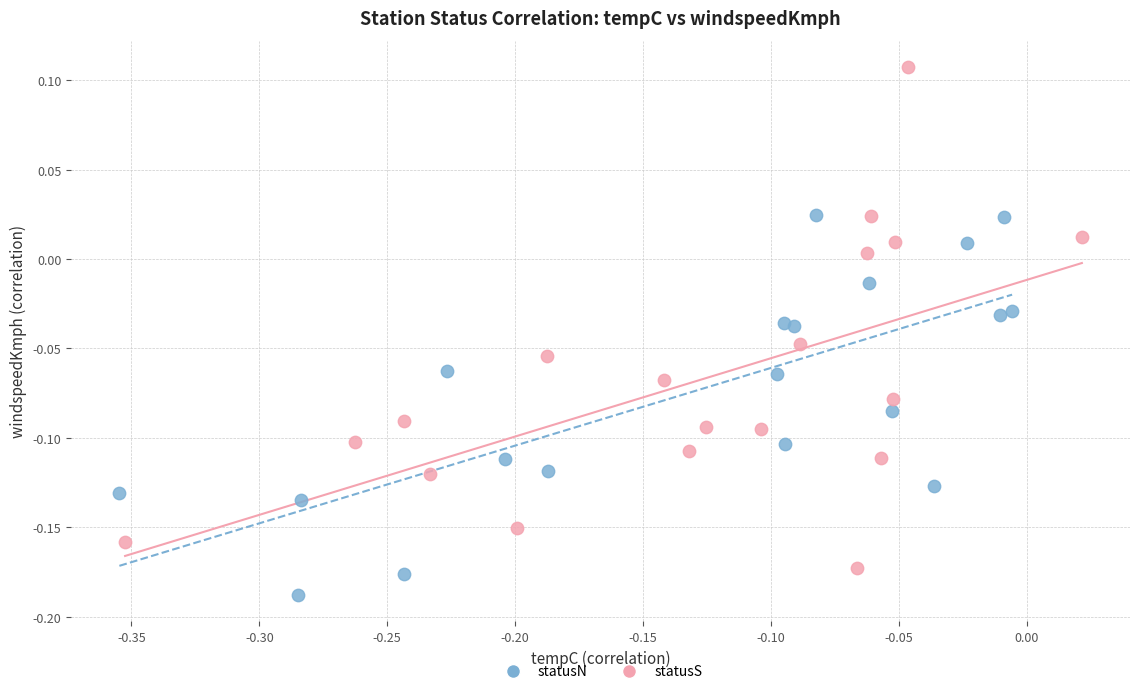

Which series has the largest Y range (max minus min)?

statusS